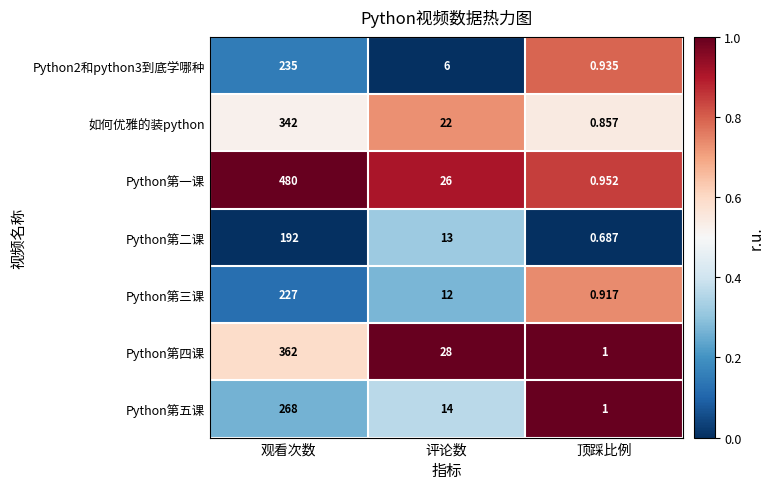

Which series changed the most between 观看次数 and 顶踩比例?

Python第一课